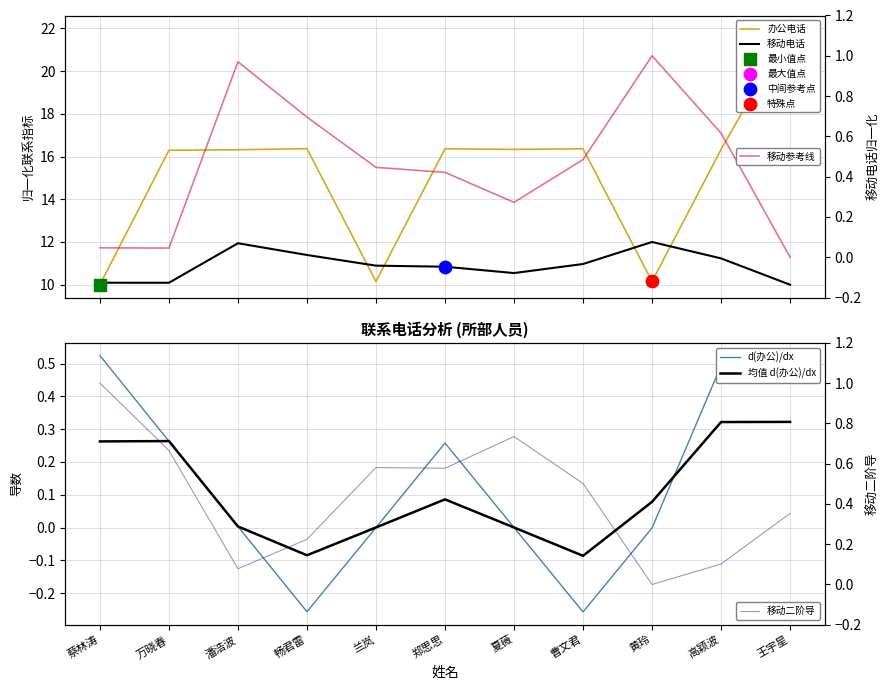

Which series contains the highest Y value?

办公电话